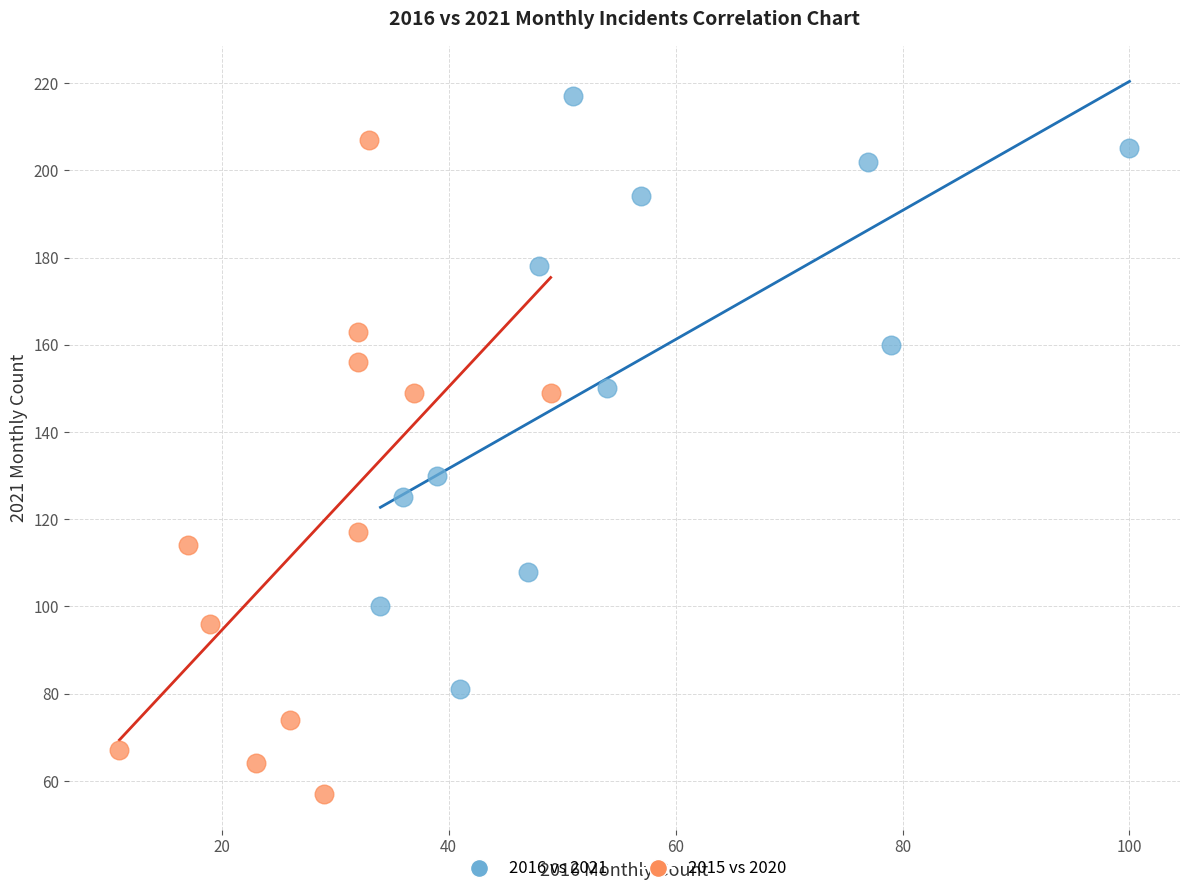

Which series contains the lowest Y value?

2015 vs 2020